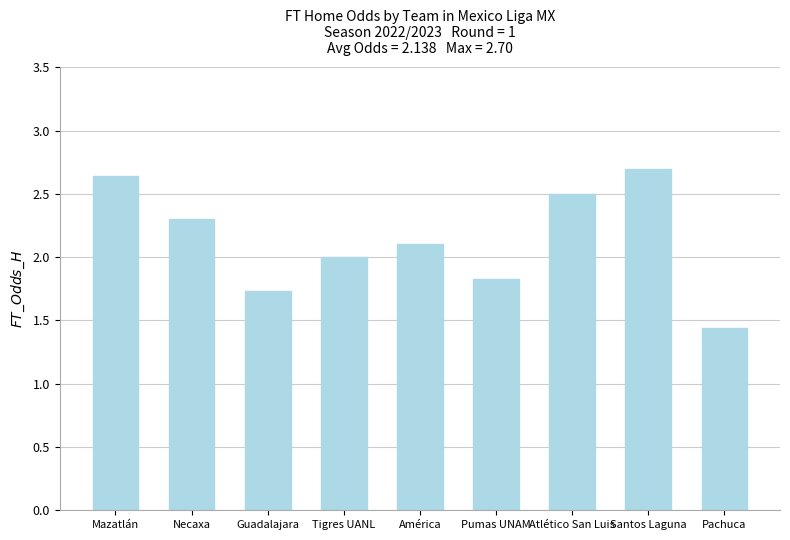

What is the label of the 9th bar from the left?

Pachuca